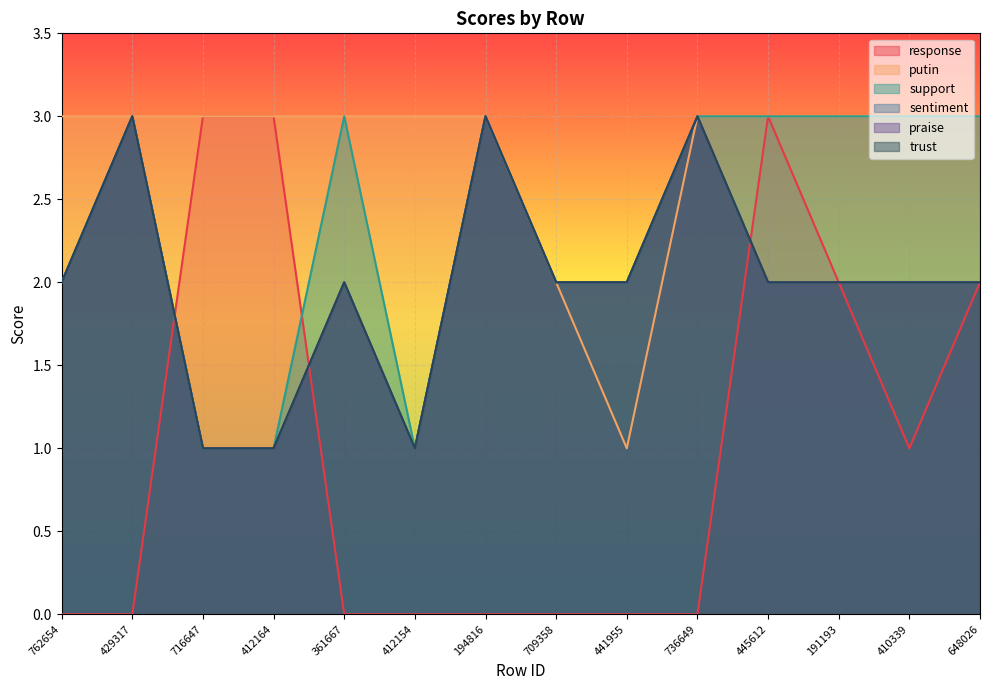

What value does the trust series have at 736649?

3